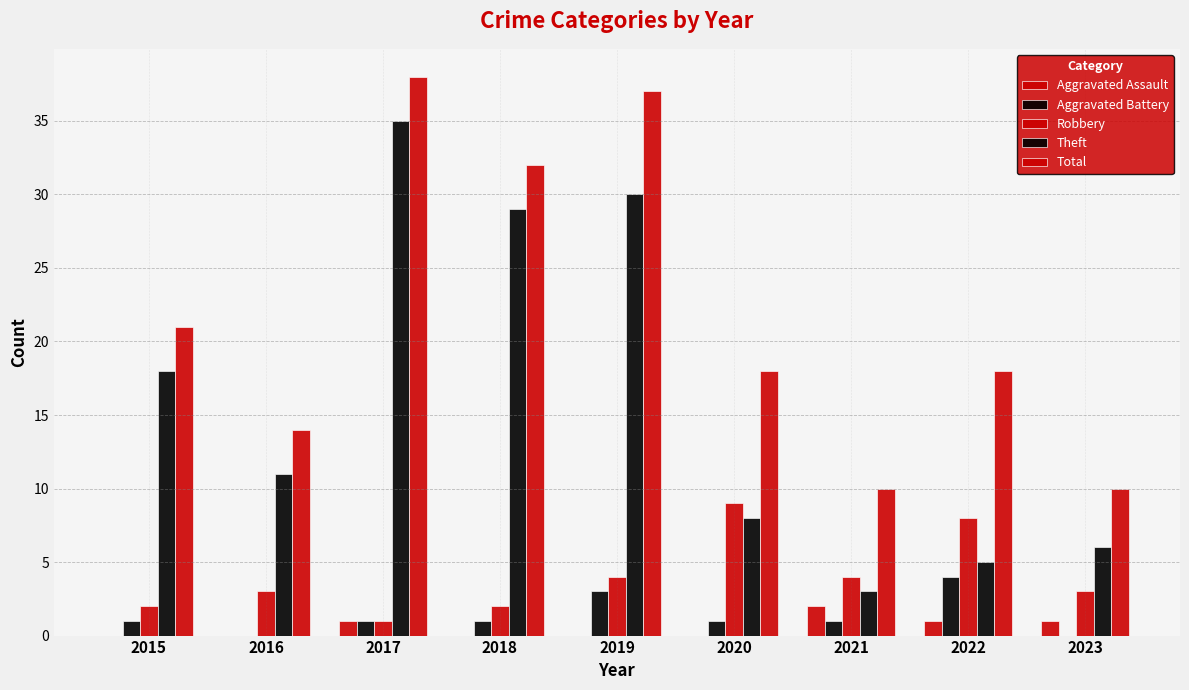

How many series are shown in this chart?

5